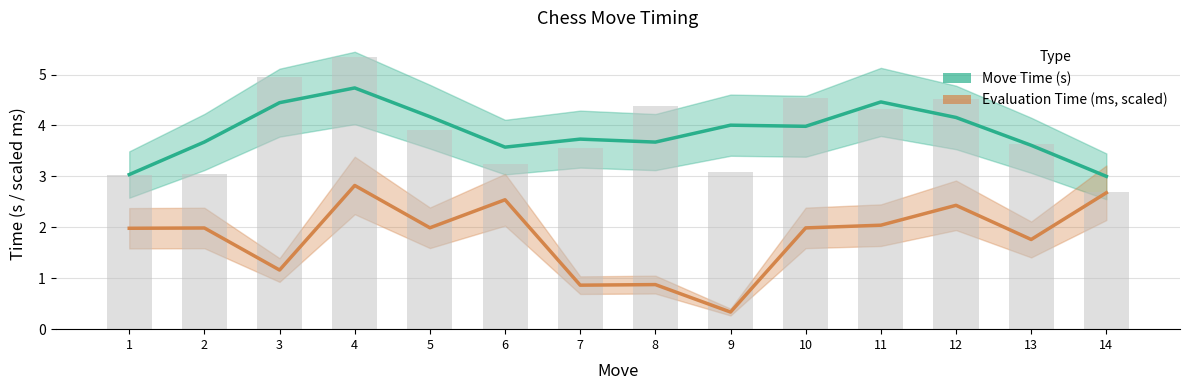

Reading right to left, extract all data points from this chart.

Move Time (s): 14=3.0	13=3.6	12=4.2	11=4.5	10=4.0	9=4.0	8=3.7	7=3.7	6=3.6	5=4.2	4=4.7	3=4.4	2=3.7	1=3.0
Evaluation Time (ms, scaled): 14=2.7	13=1.8	12=2.4	11=2.0	10=2.0	9=0.3	8=0.9	7=0.9	6=2.5	5=2.0	4=2.8	3=1.2	2=2.0	1=2.0